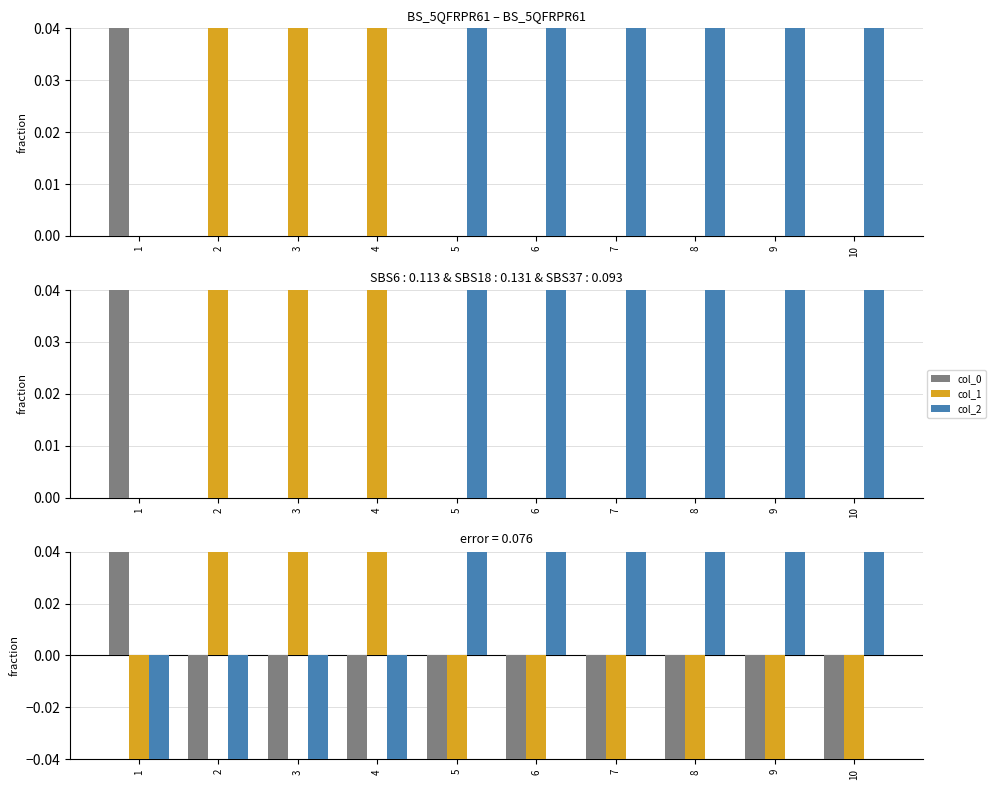

Reading left to right, list all the values displayed in this chart.

col_0: 0.9	-0.1	-0.1	-0.1	-0.1	-0.1	-0.1	-0.1	-0.1	-0.1
col_1: -0.3	0.7	0.7	0.7	-0.3	-0.3	-0.3	-0.3	-0.3	-0.3
col_2: -0.6	-0.6	-0.6	-0.6	0.4	0.4	0.4	0.4	0.4	0.4